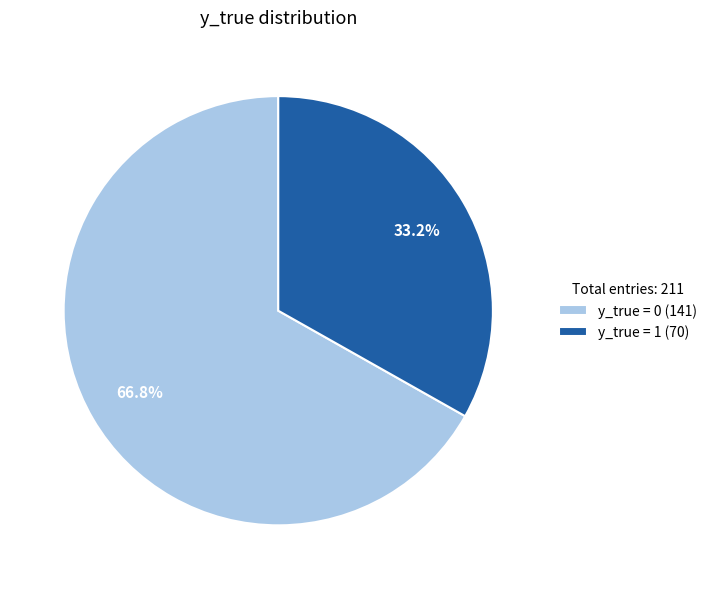

What portion of the pie excludes y_true = 0 (141)?

33.2%